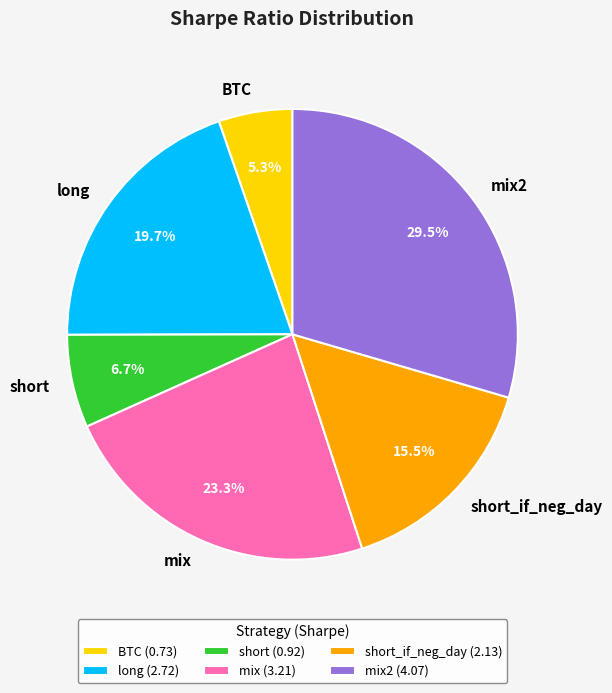

What is the largest slice in the pie chart?

mix2